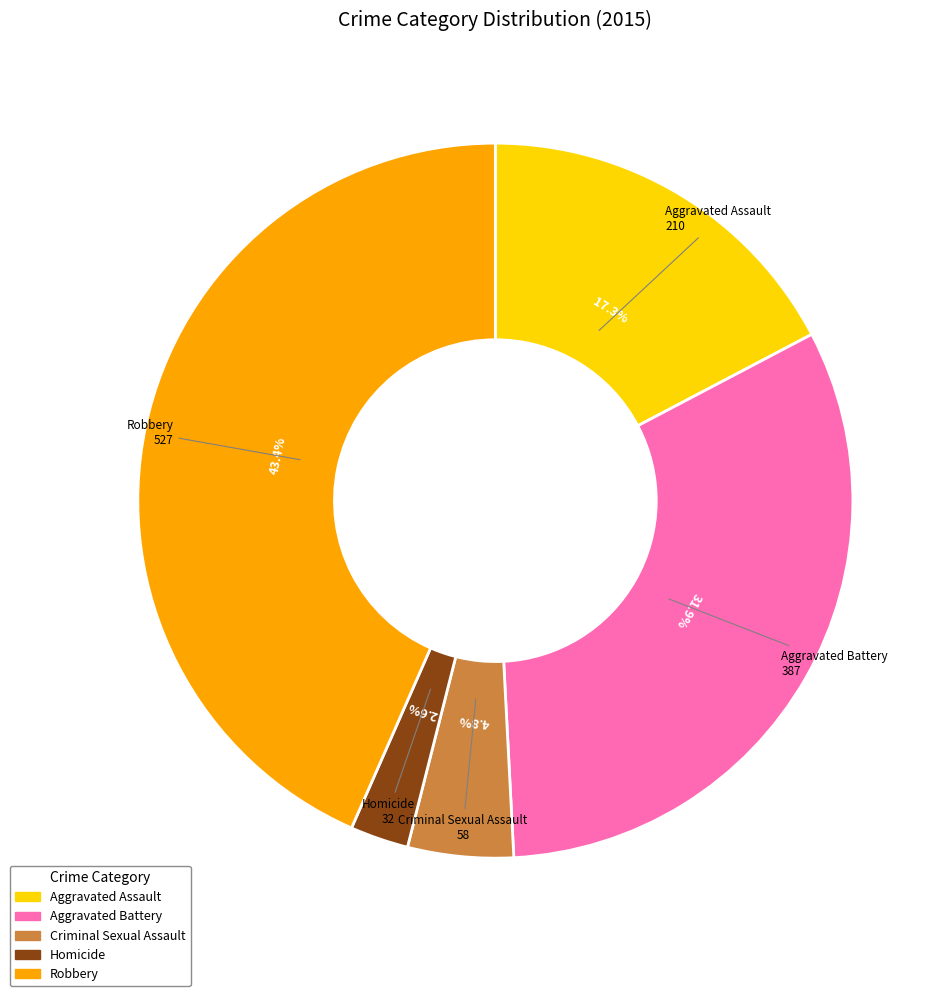

To the nearest percent, what portion does Criminal Sexual Assault represent?

5%